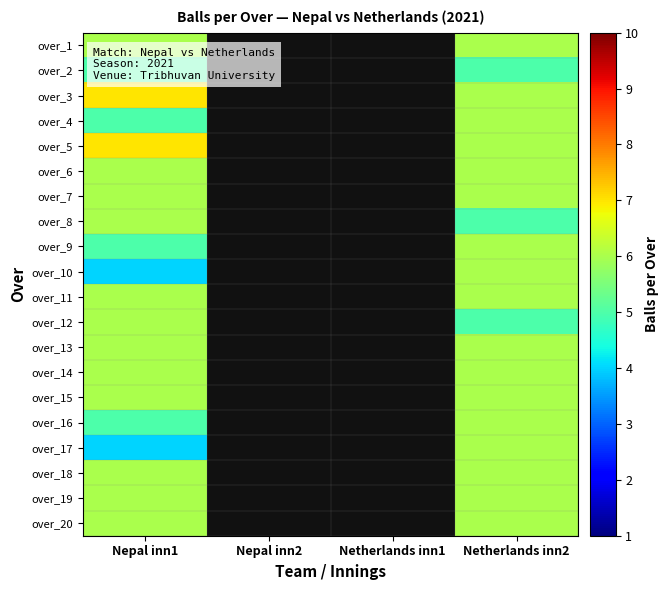

How many positive values does the over_3 series have?

2